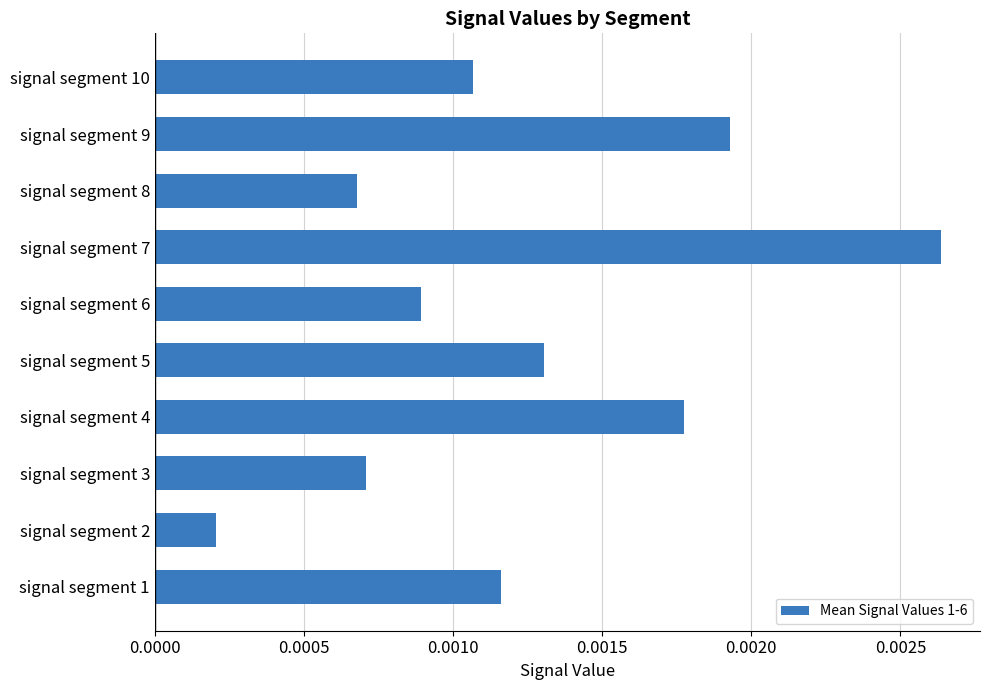

Where is the data nearest to the value 0?

signal segment 2